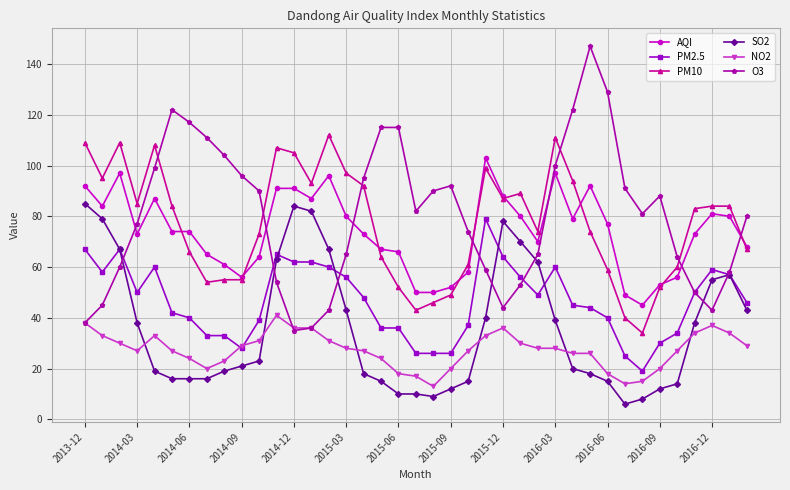

True or false: PM2.5 and AQI cross at least once.

False